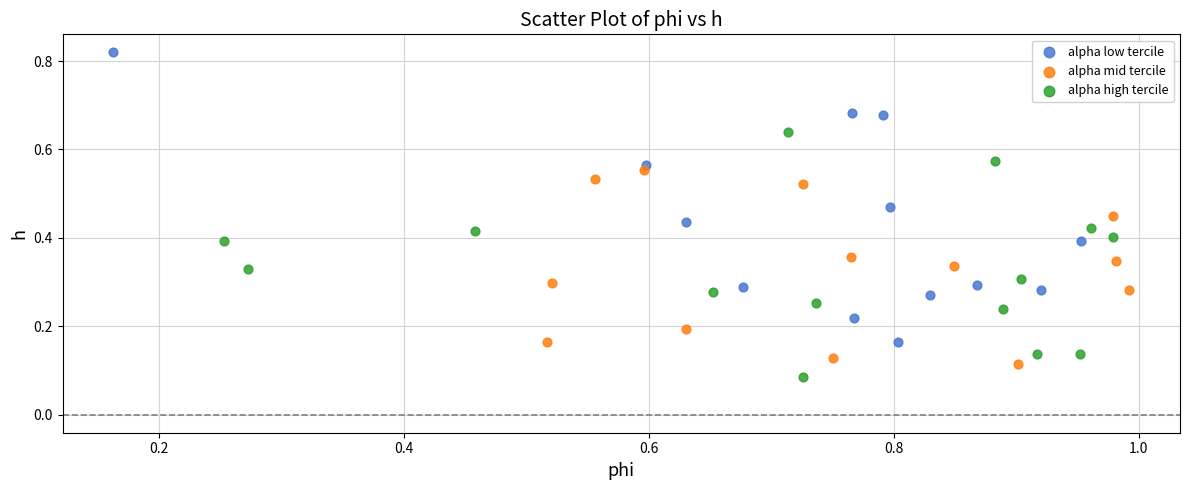

Which series reaches the maximum Y coordinate?

alpha low tercile